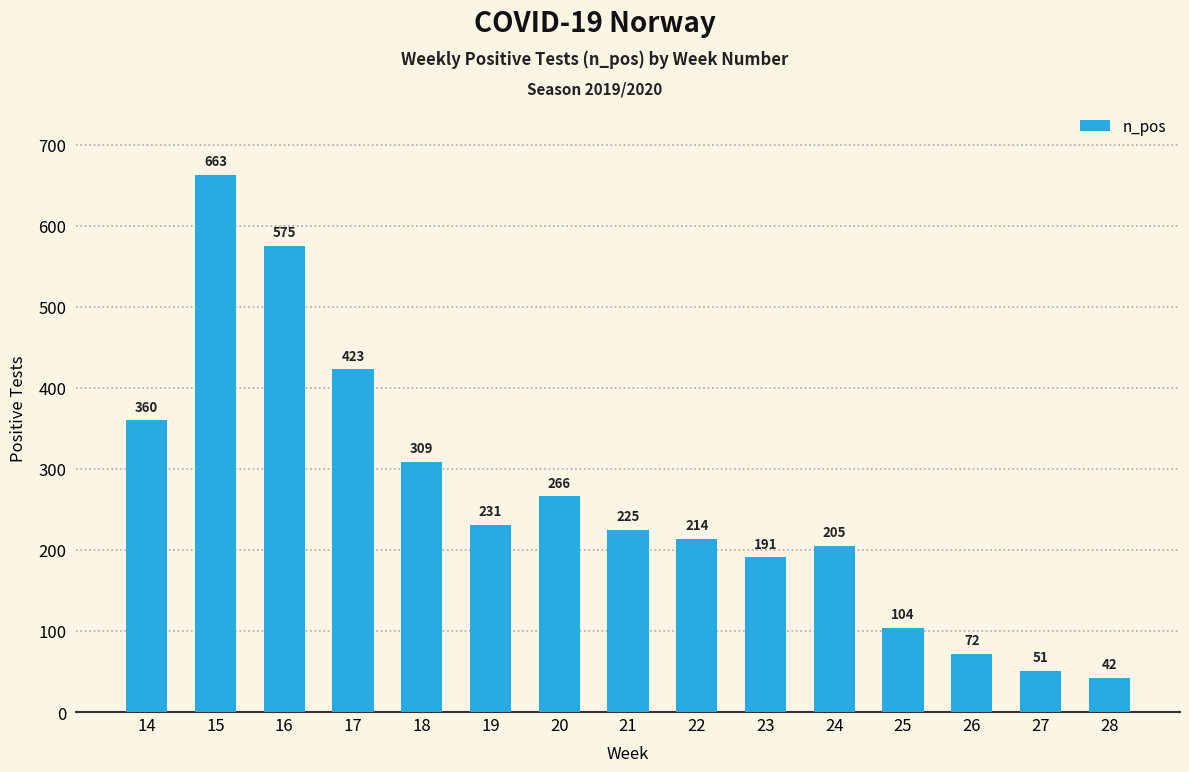

Reading left to right, what are all the values shown in this chart?

14=360	15=663	16=575	17=423	18=309	19=231	20=266	21=225	22=214	23=191	24=205	25=104	26=72	27=51	28=42